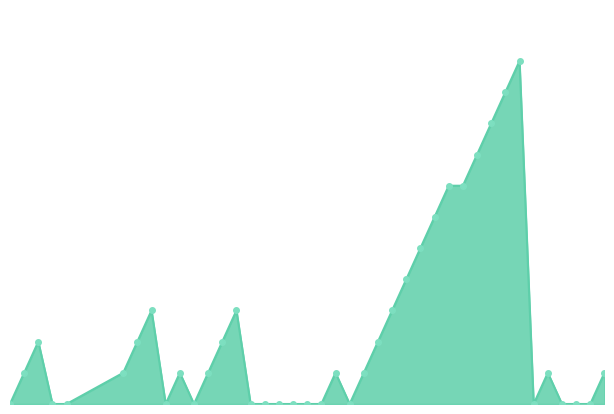

Rank the categories by value from highest to lowest.

2010-08-12, 2010-08-11, 2010-08-10, 2010-08-09, 2010-08-07, 2010-08-08, 2010-08-06, 2010-08-05, 2010-08-04, 2010-07-17, 2010-07-23, 2010-08-03, 2010-07-09, 2010-07-16, 2010-07-22, 2010-08-02, 2010-07-08, 2010-07-15, 2010-07-19, 2010-07-21, 2010-07-30, 2010-08-01, 2010-08-14, 2010-08-18, 2010-07-07, 2010-07-10, 2010-07-11, 2010-07-18, 2010-07-20, 2010-07-24, 2010-07-25, 2010-07-26, 2010-07-27, 2010-07-28, 2010-07-29, 2010-07-31, 2010-08-13, 2010-08-15, 2010-08-16, 2010-08-17